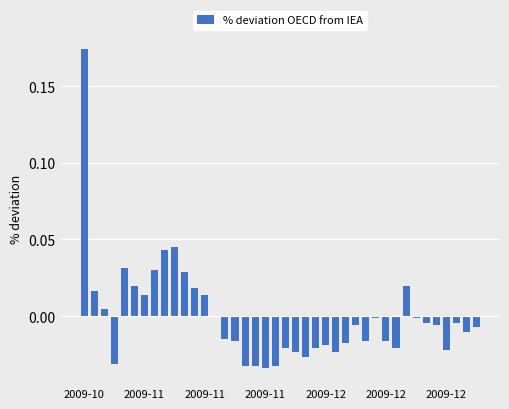

Rank the categories by value from lowest to highest.

18, 16, 17, 19, 2009-11, 22, 21, 25, 36, 20, 23, 31, 24, 26, 15, 28, 30, 14, 38, 39, 27, 35, 34, 37, 29, 33, 13, 2009-11, 2009-12, 12, 2009-11, 11, 2009-12, 32, 10, 7, 2009-12, 8, 9, 2009-10